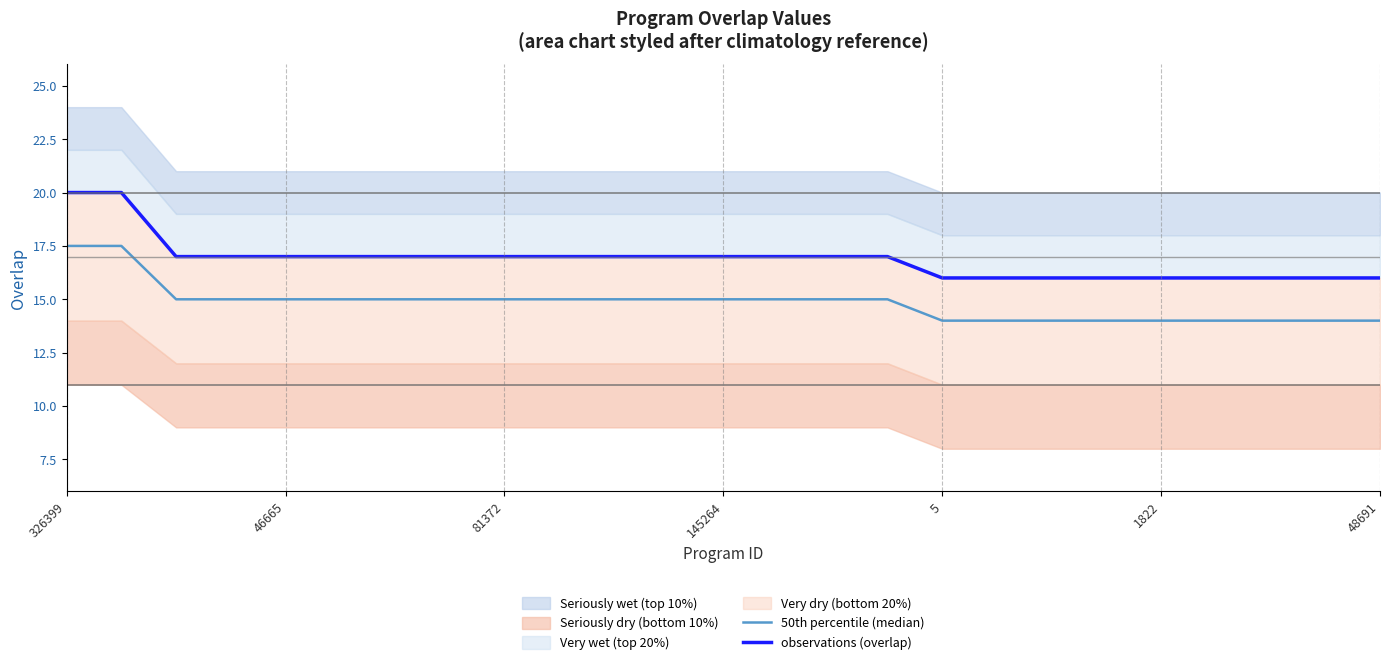

What position from the left is 7?

8